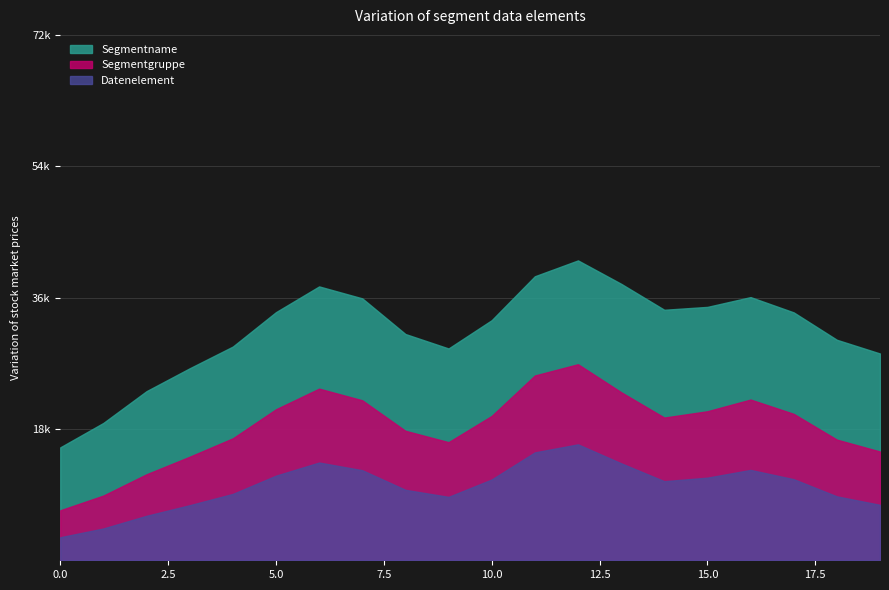

Is it true that Datenelement equals 2 at 8?

False